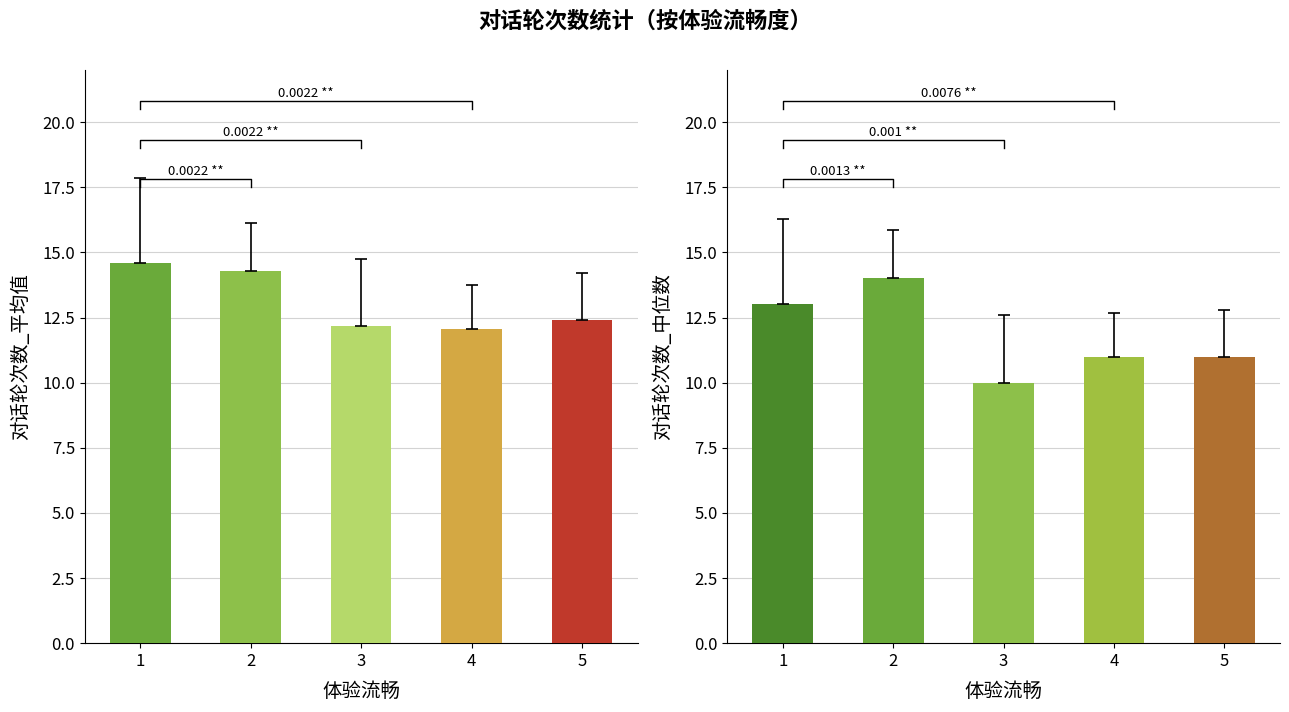

At which label is 对话轮次数_平均值 closest to 13?

5